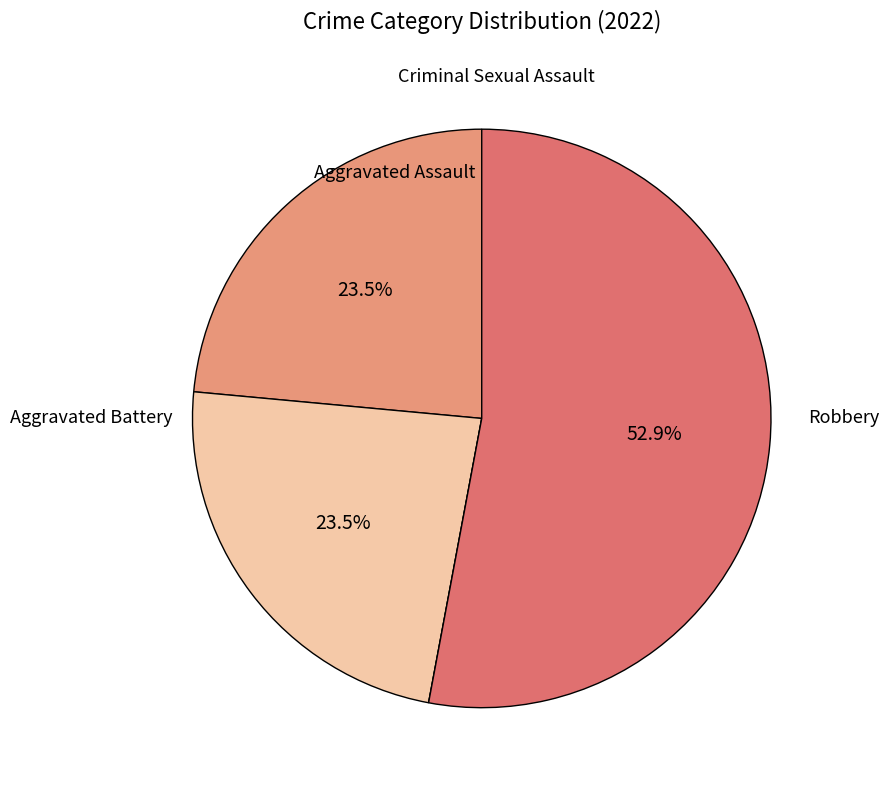

Does any single category account for the majority?

Yes